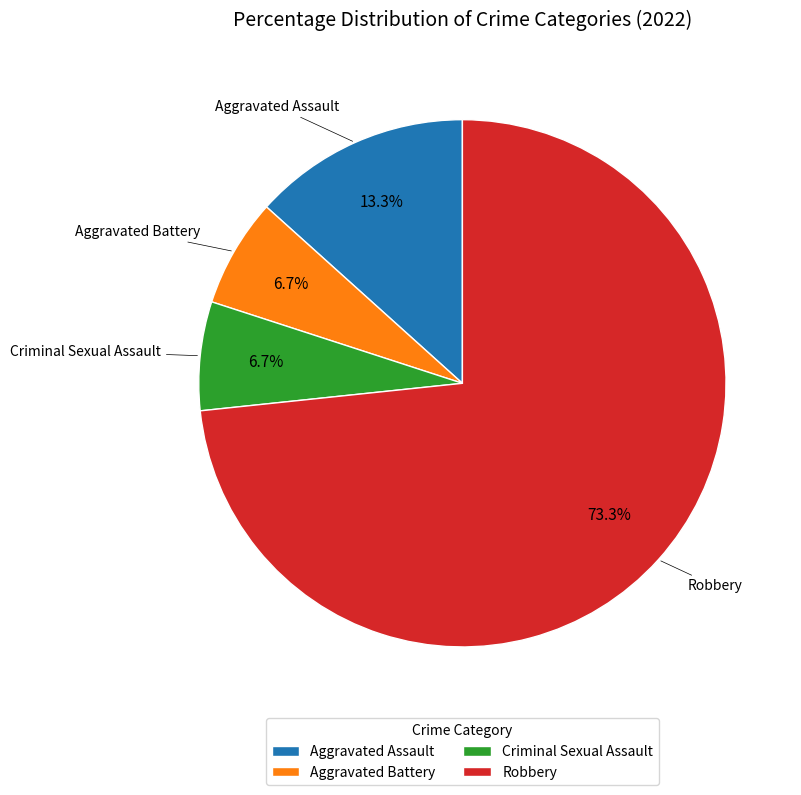

Do Aggravated Assault and Robbery together represent more than half of the pie?

Yes